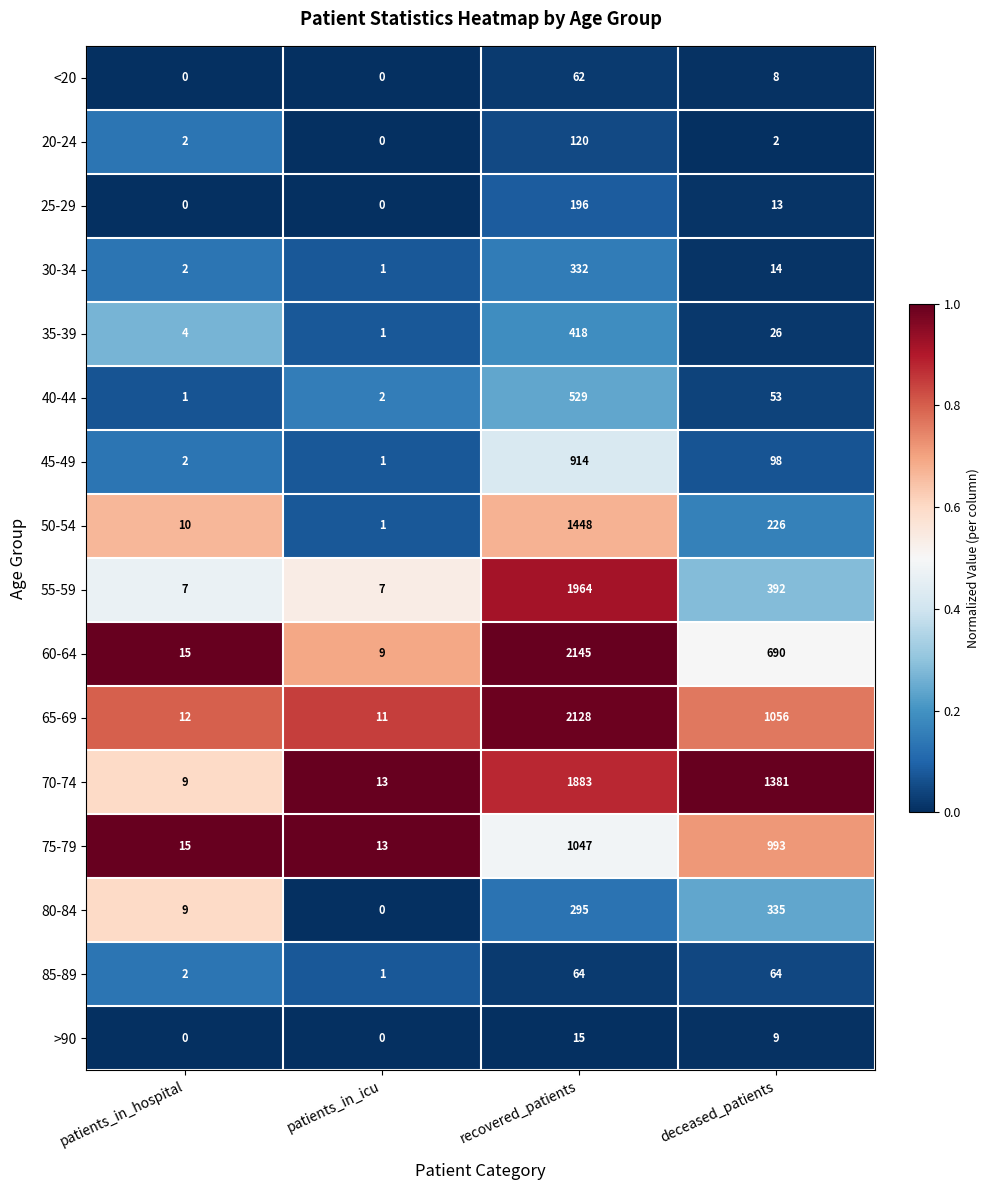

Count the number of data series in this chart.

16